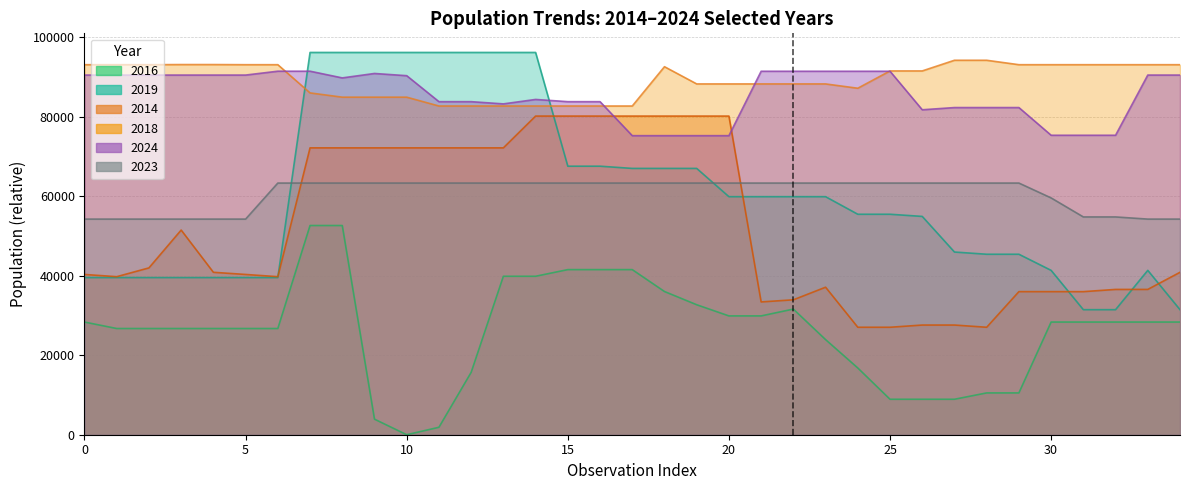

True or false: 2023 and 2018 intersect in this chart.

False